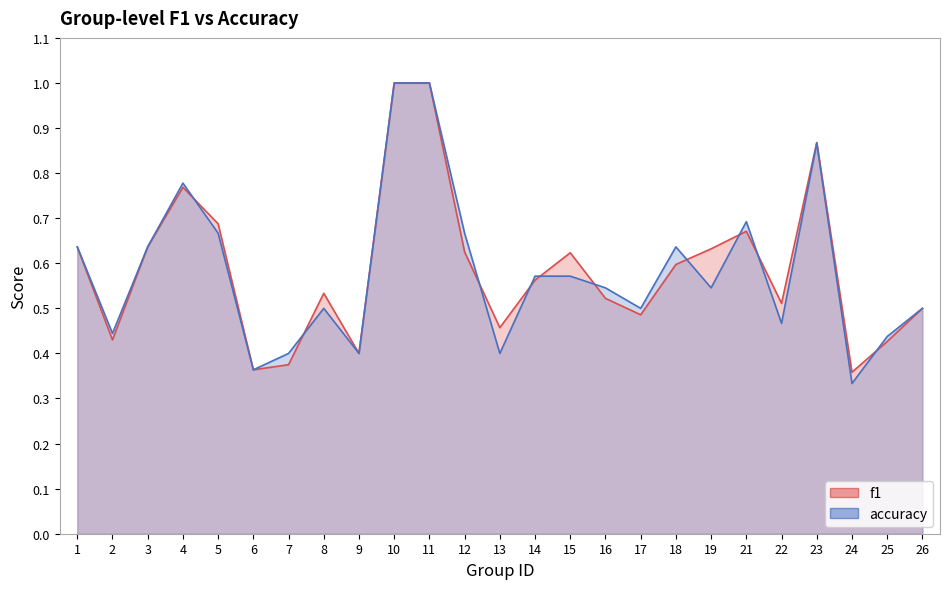

How many distinct data groups are displayed?

2